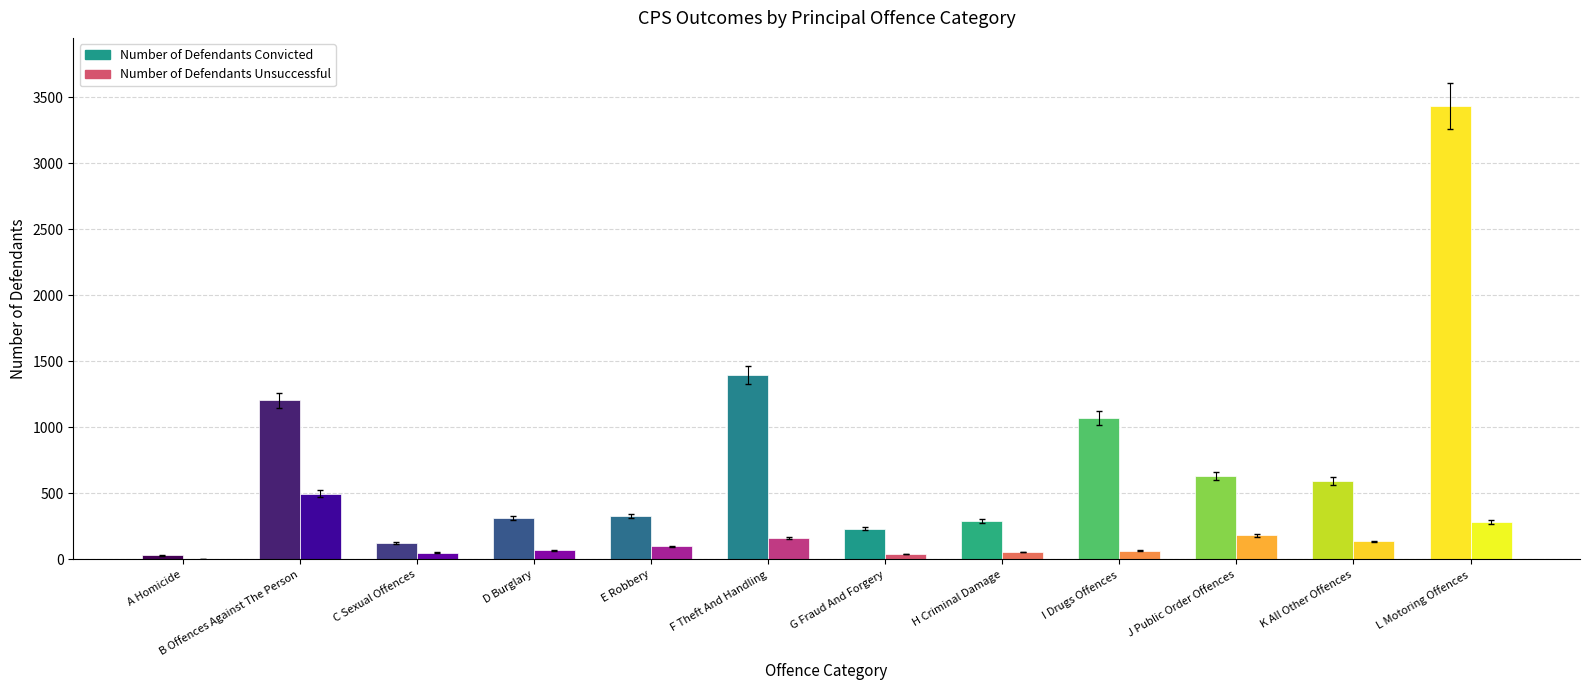

What position from the right is E Robbery?

8